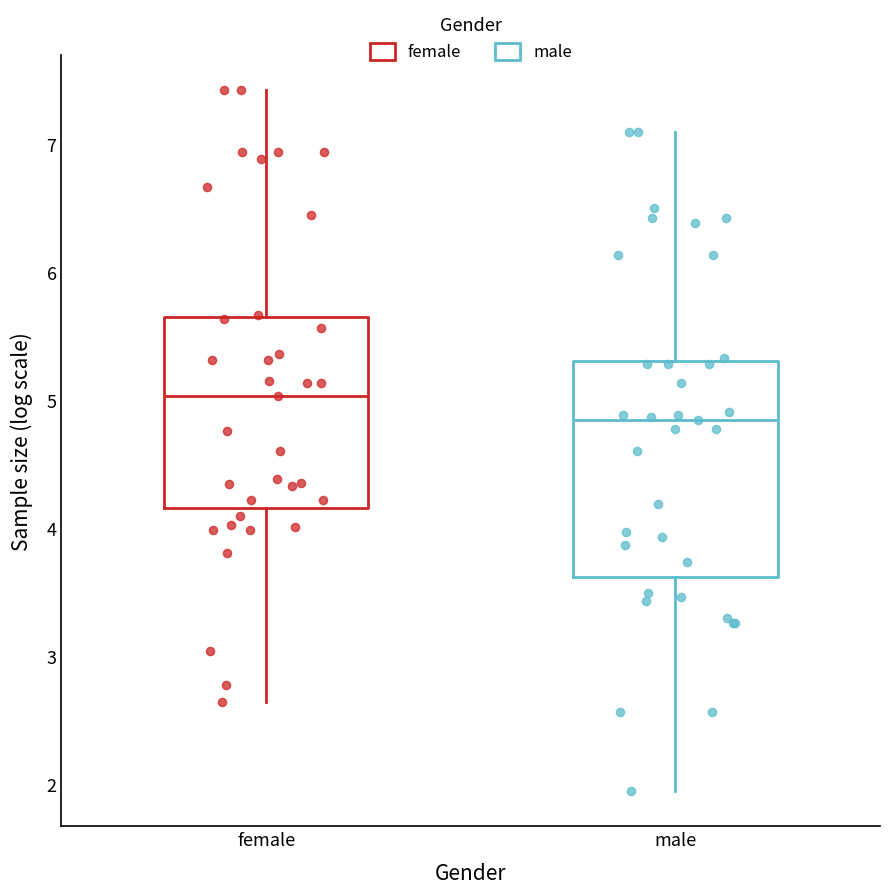

Comparing the boxes themselves (not the whiskers), which one is the tallest?

male